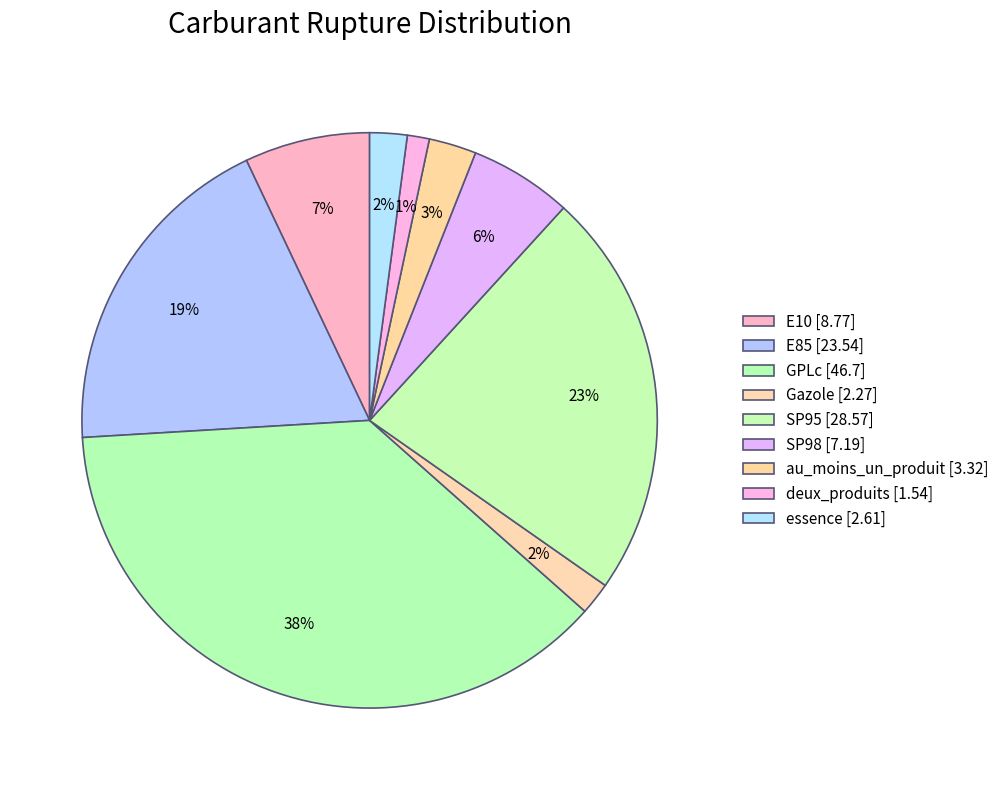

To the nearest percent, what percentage of the pie is E10?

7%